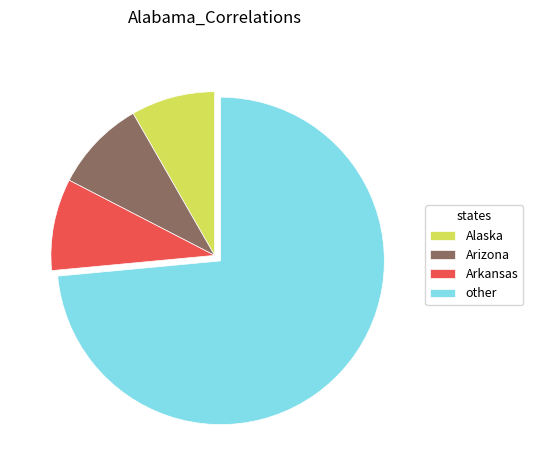

Do other and Arizona together represent more than half of the pie?

Yes